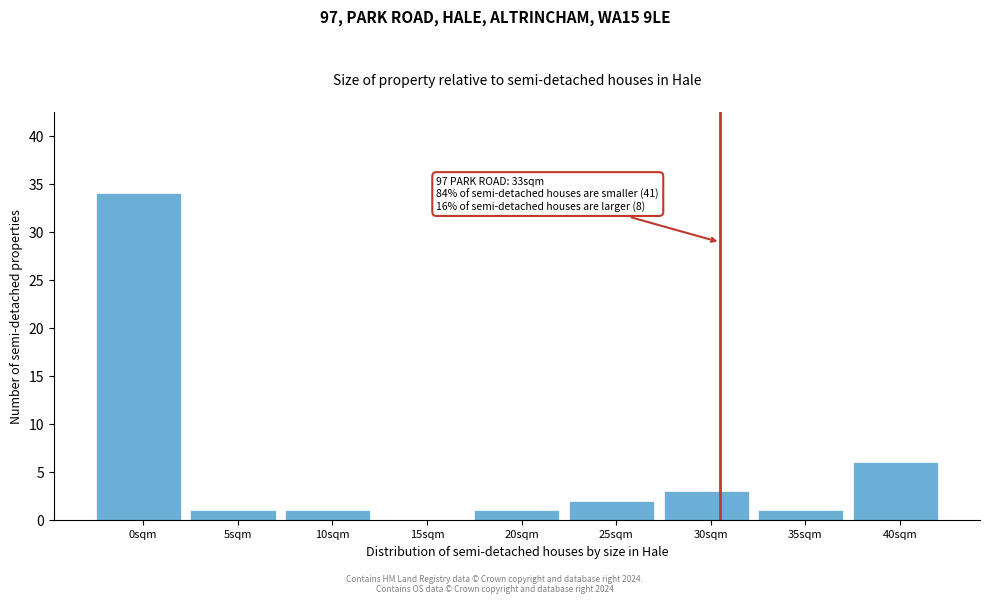

Reading left to right, list all the values displayed in this chart.

0sqm=34	5sqm=1	10sqm=1	15sqm=0	20sqm=1	25sqm=2	30sqm=3	35sqm=1	40sqm=6